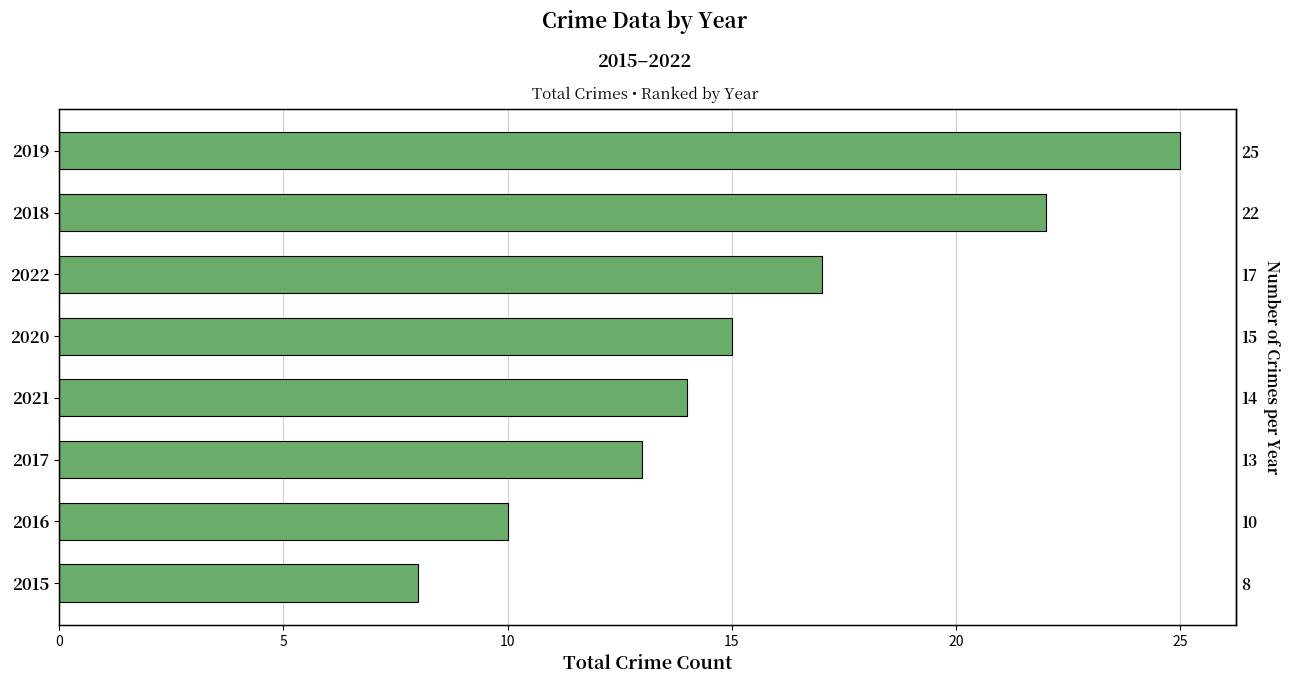

How many data points are less than 15?

4